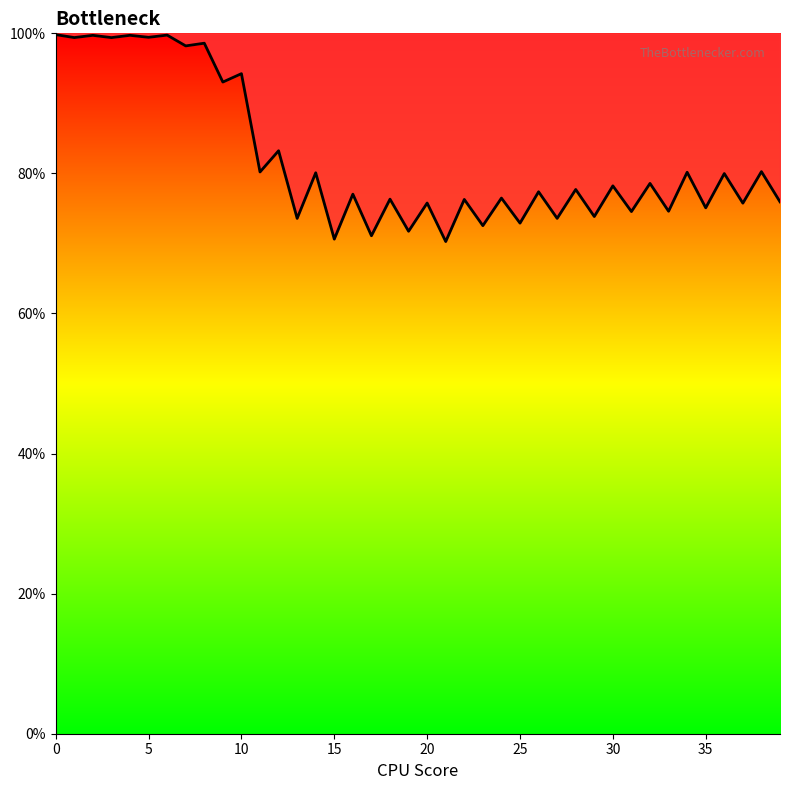

Between 22 and 34, which is larger?

34